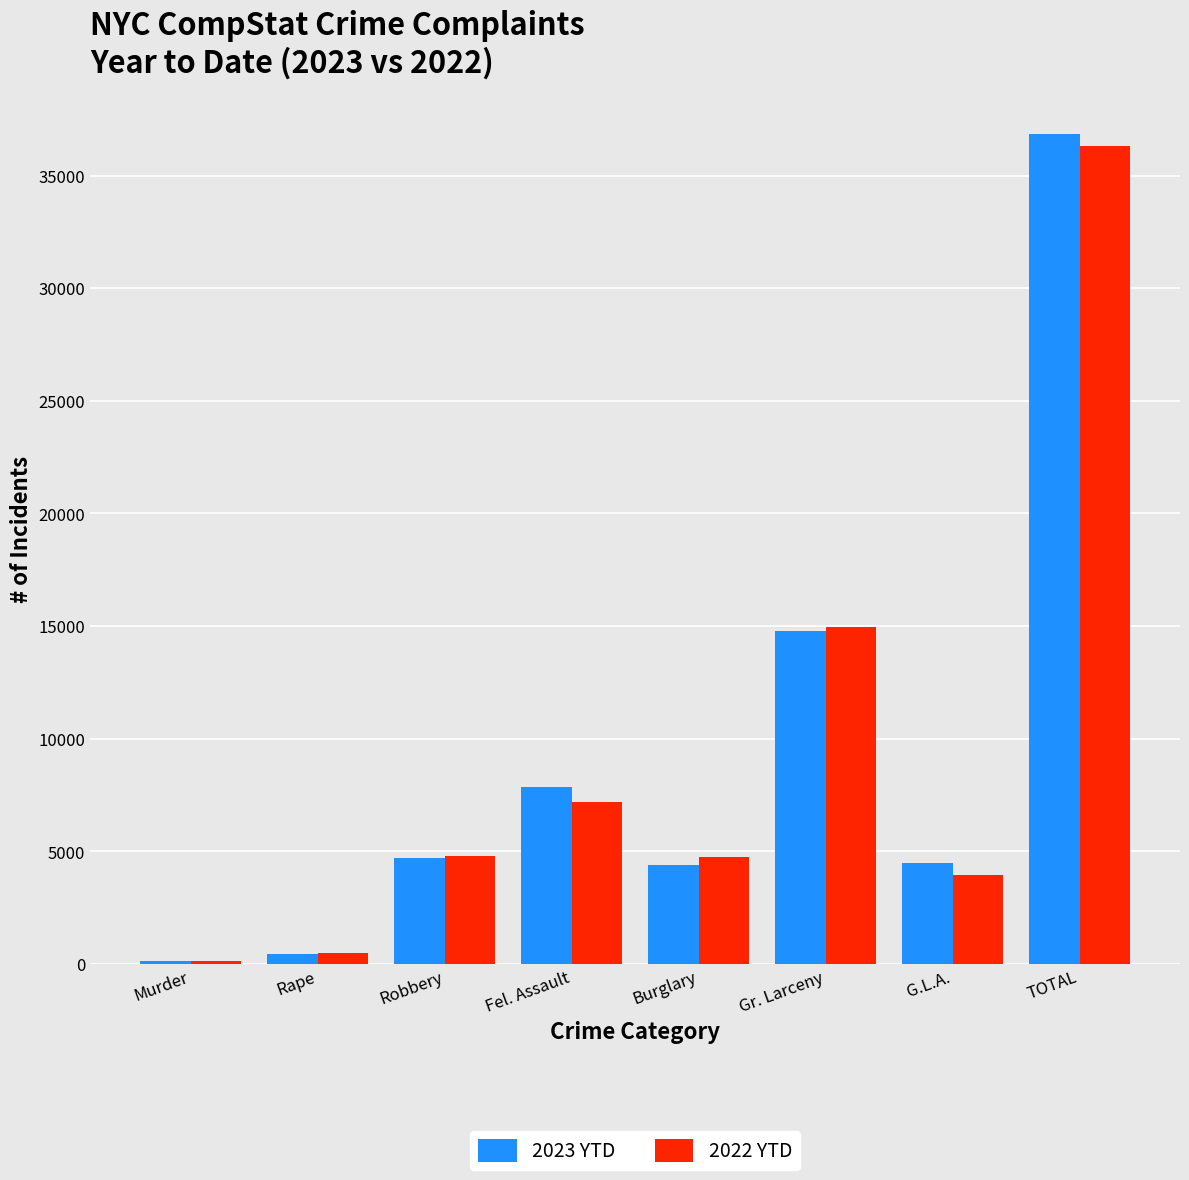

Where is 2022 YTD nearest to the value 18214?

Gr. Larceny